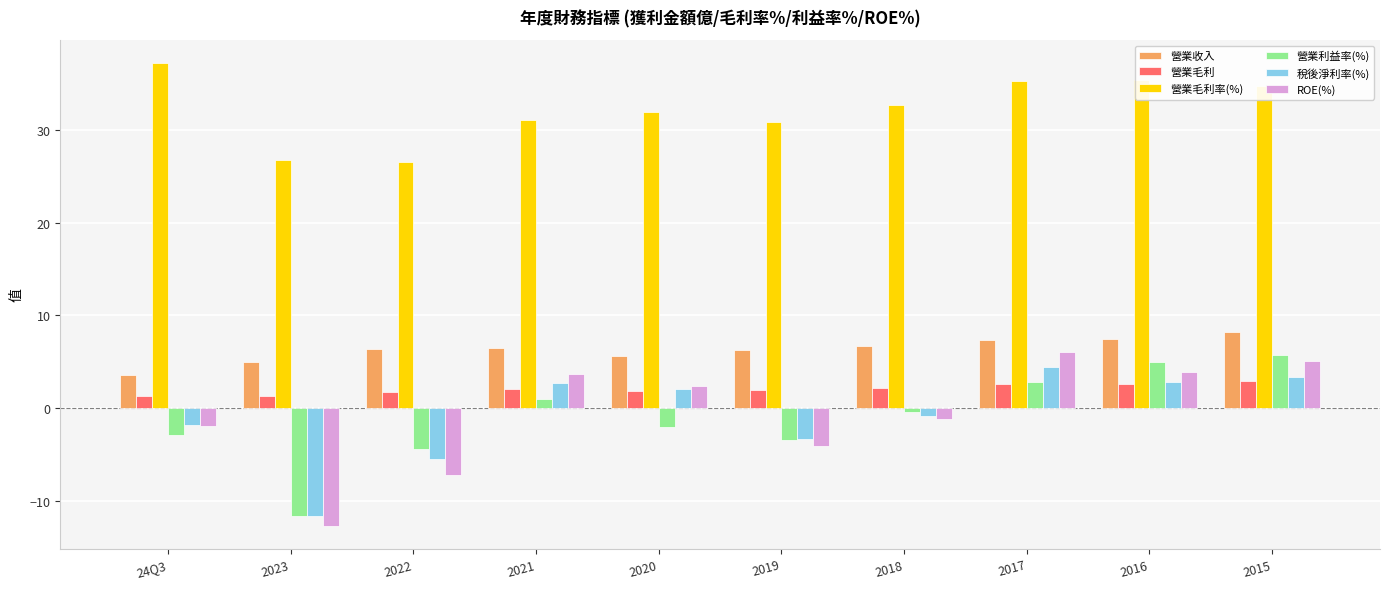

Is it true that 營業毛利率(%) equals 31.1 at 2021?

True